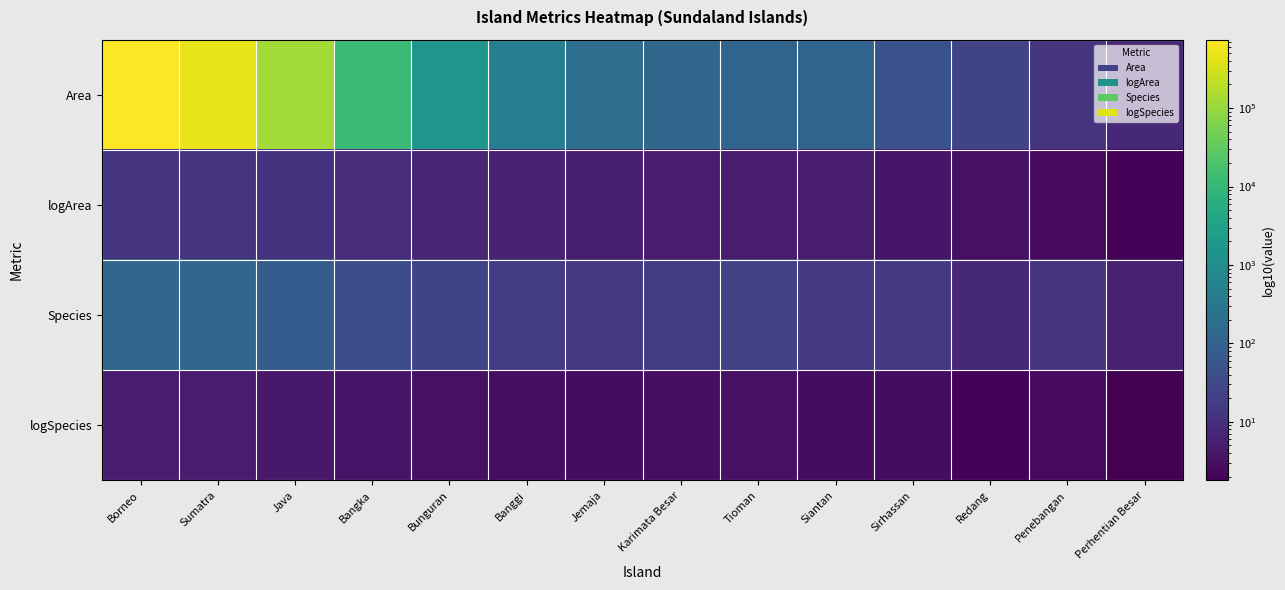

Count the number of data series in this chart.

4